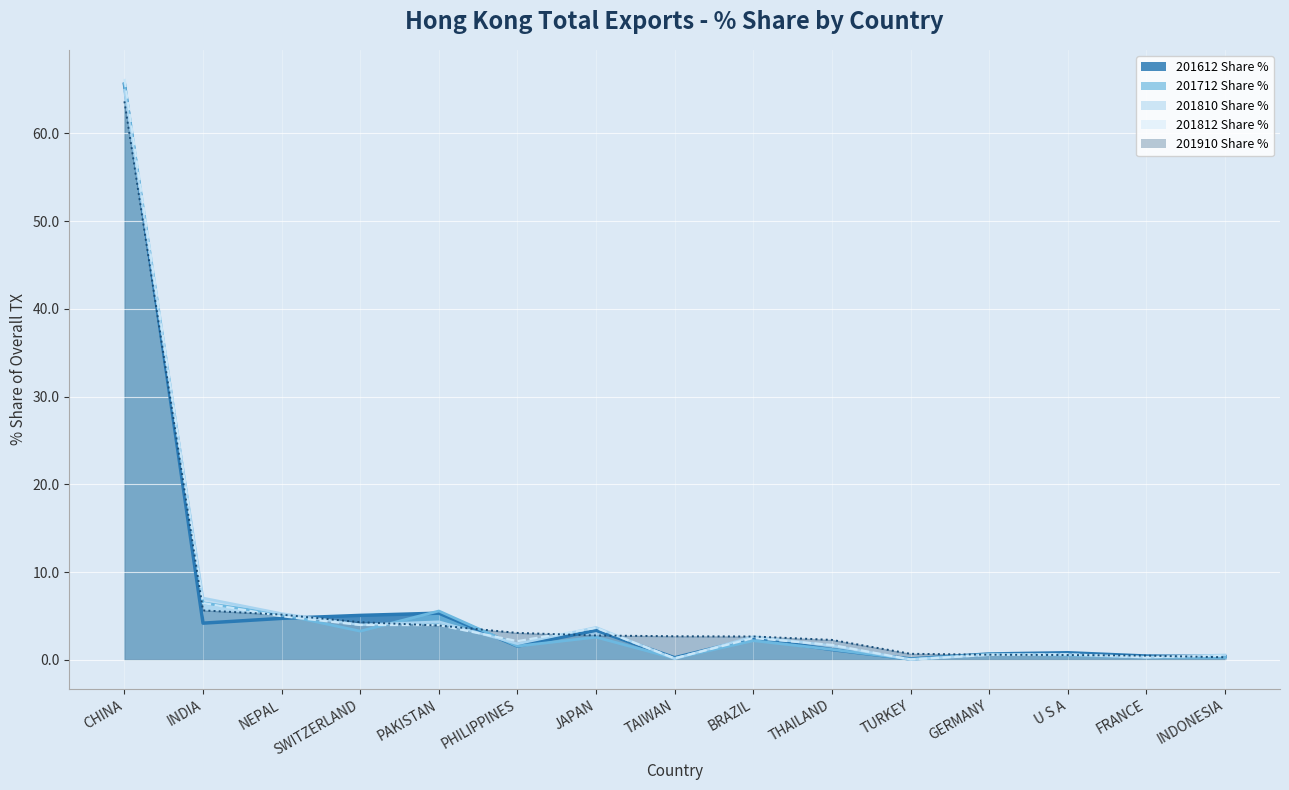

What is the spread (max minus min) of values at THAILAND?

1.1